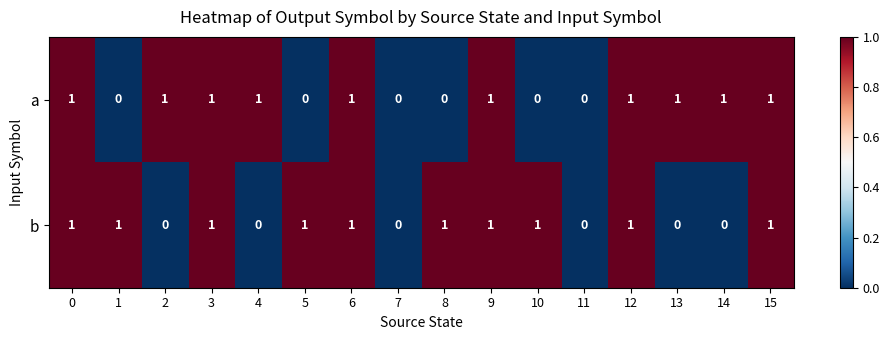

Between 3 and 14, which series saw the biggest shift?

b